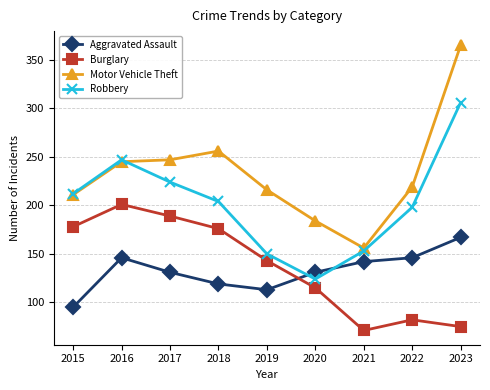

What is the spread (max minus min) of values at 2020?

69